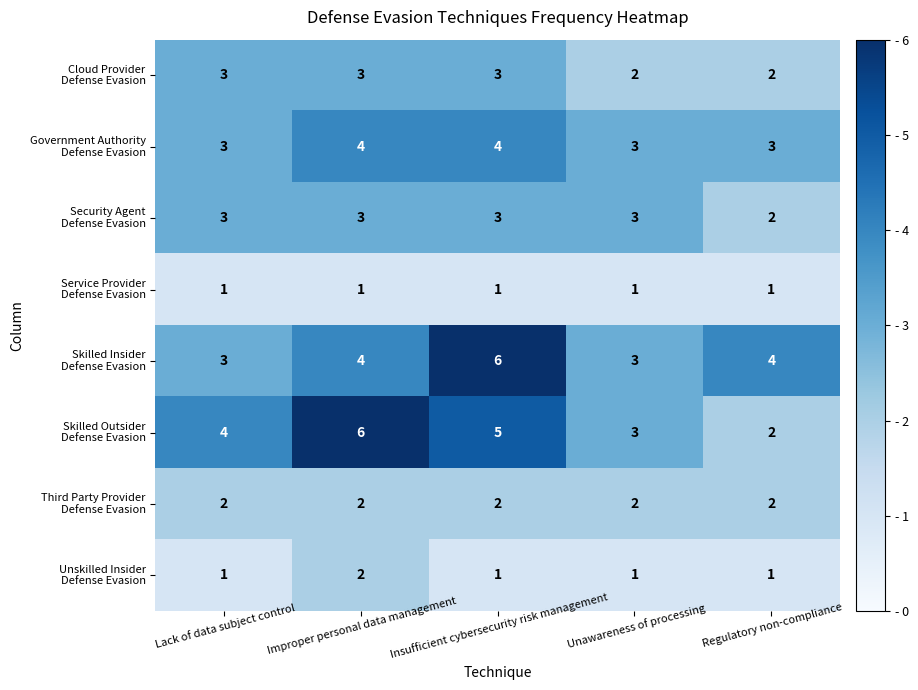

What is the maximum value shown in the chart?

6